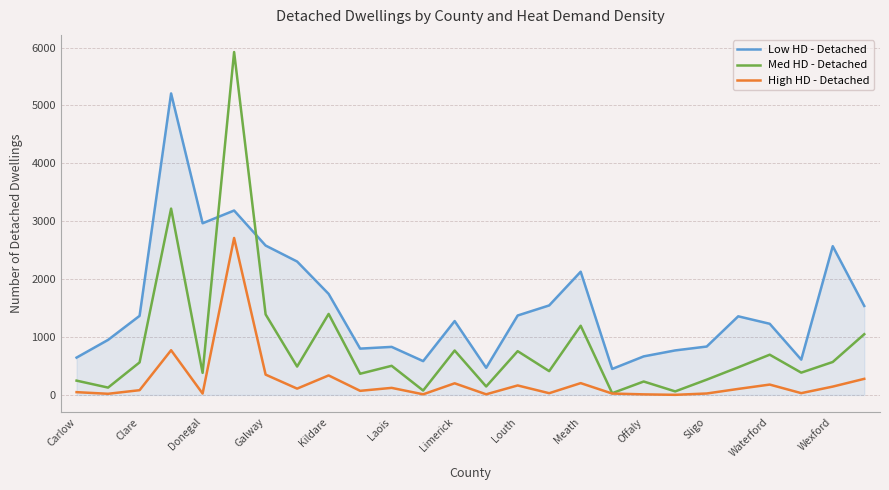

What is the maximum value for Med HD - Detached?

5922